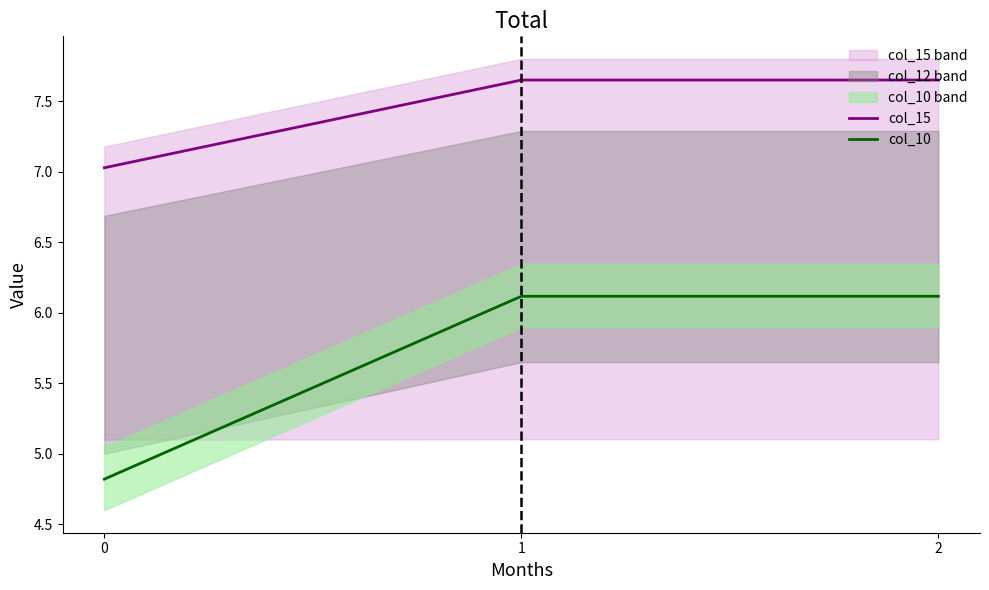

The value of col_15 at 0 is 2.6. True or false?

False